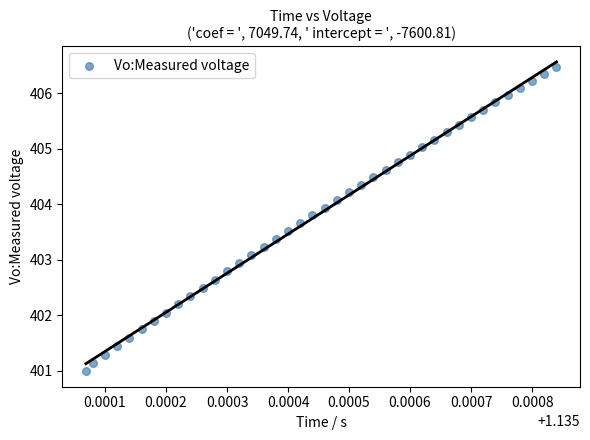

What is the range of Y values (max minus min)?

5.5